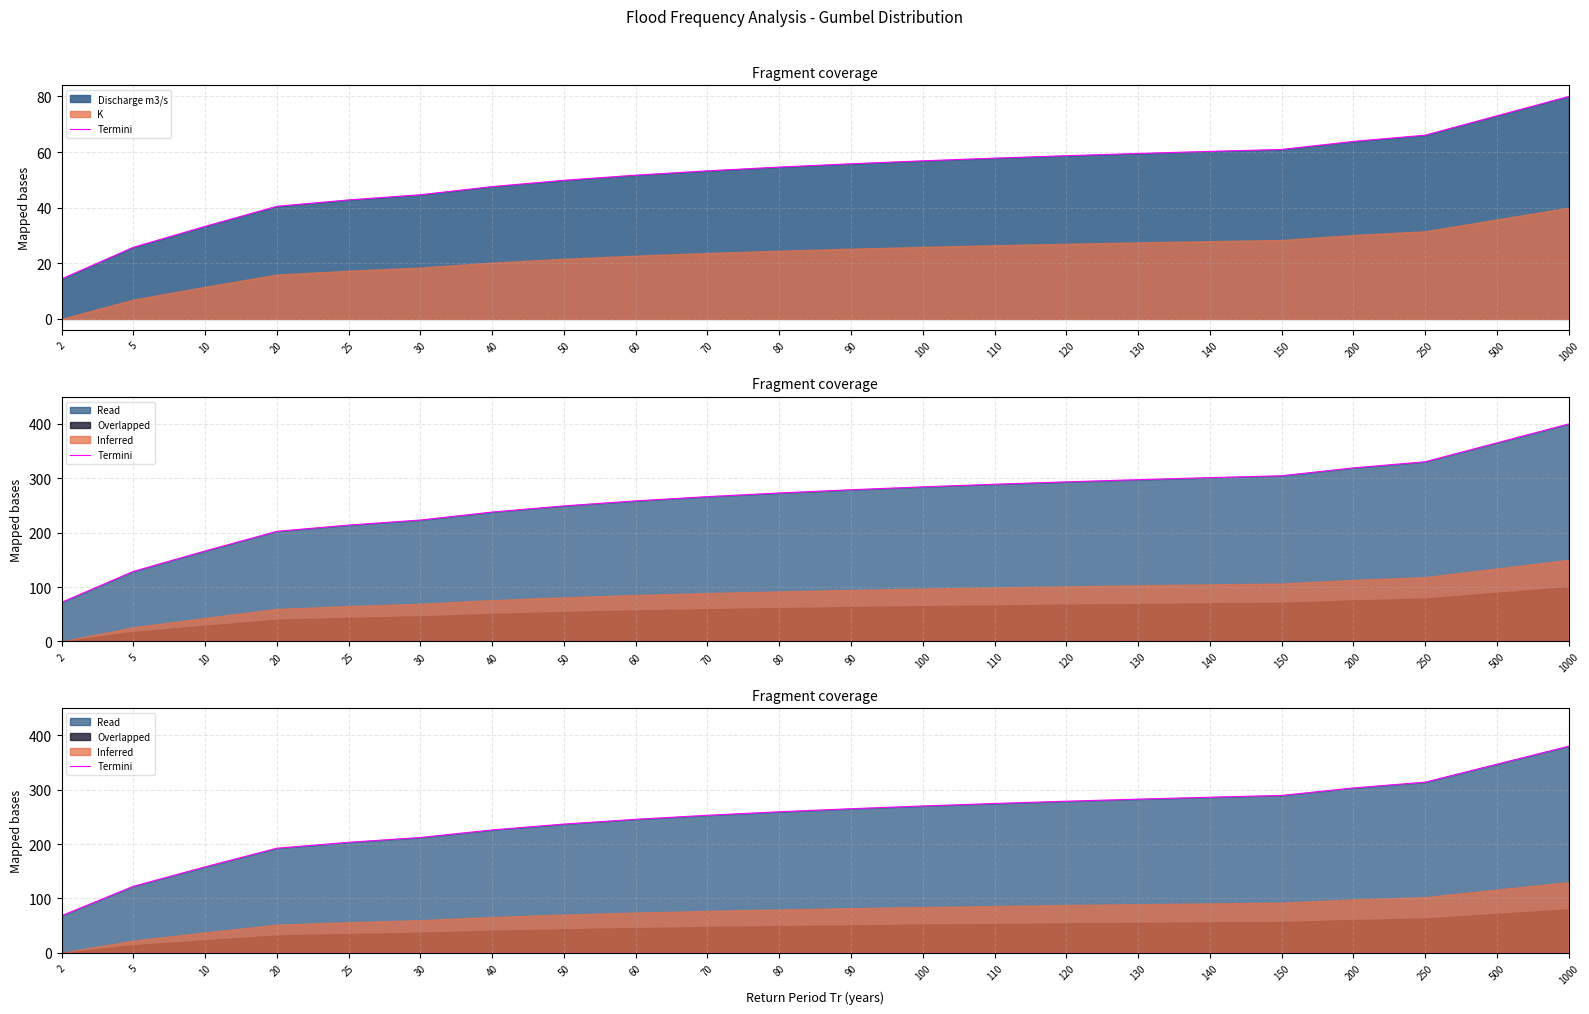

What is the sum of all values?

5467.9